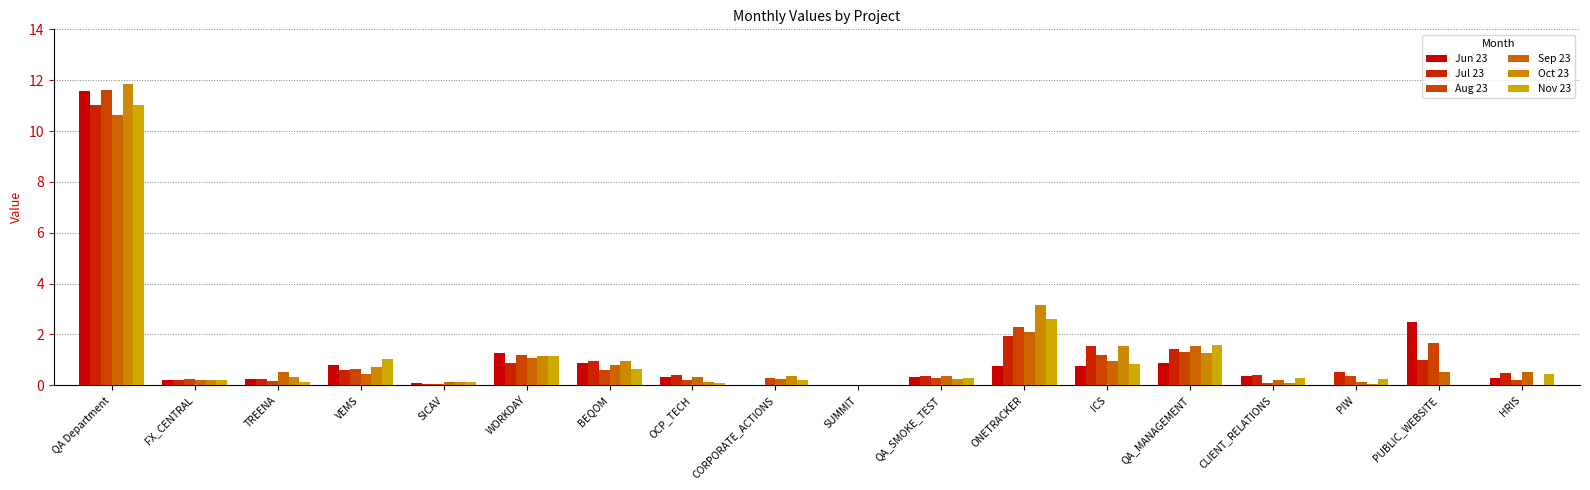

What position from the right is ICS?

6